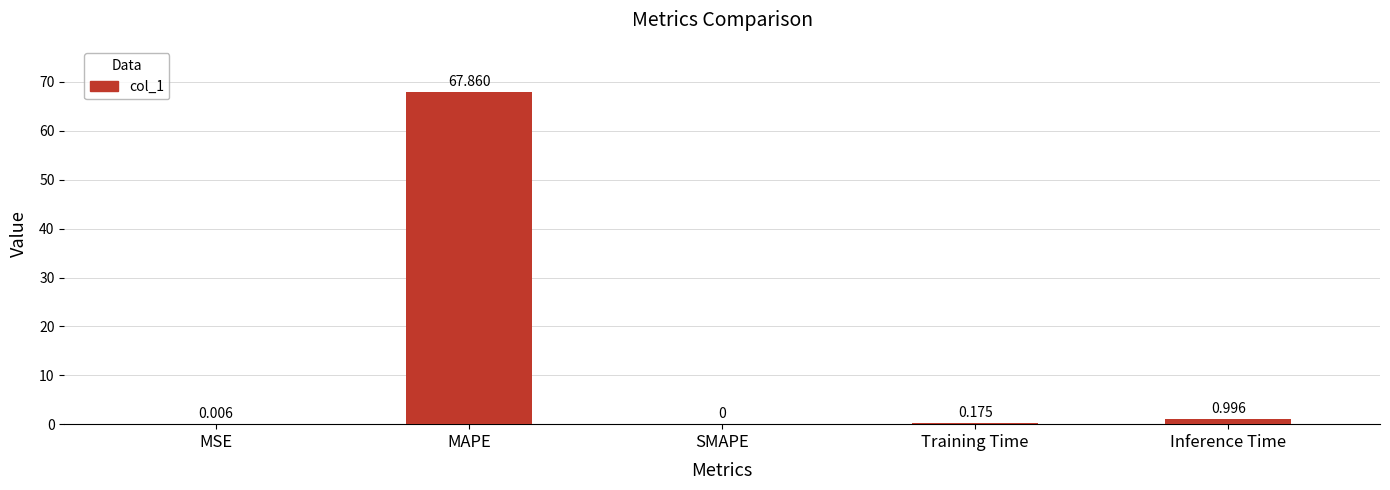

Which label corresponds to the largest value in the chart?

MAPE